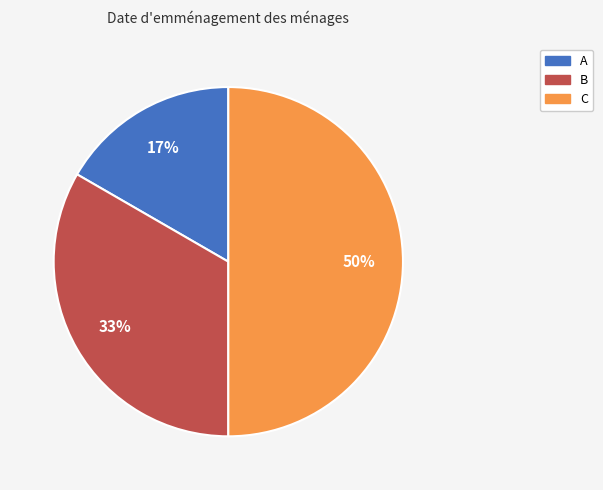

To the nearest percent, what is the average slice percentage?

33%